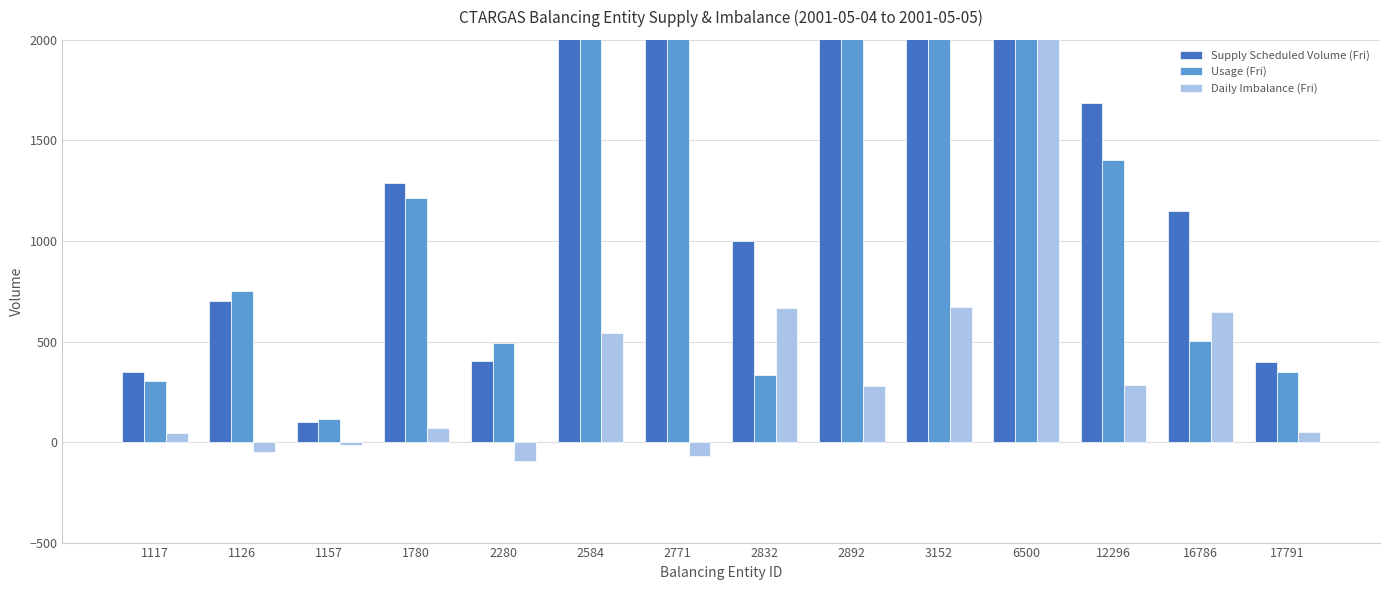

What is the lowest value of the Supply Scheduled Volume (Fri) series?

100